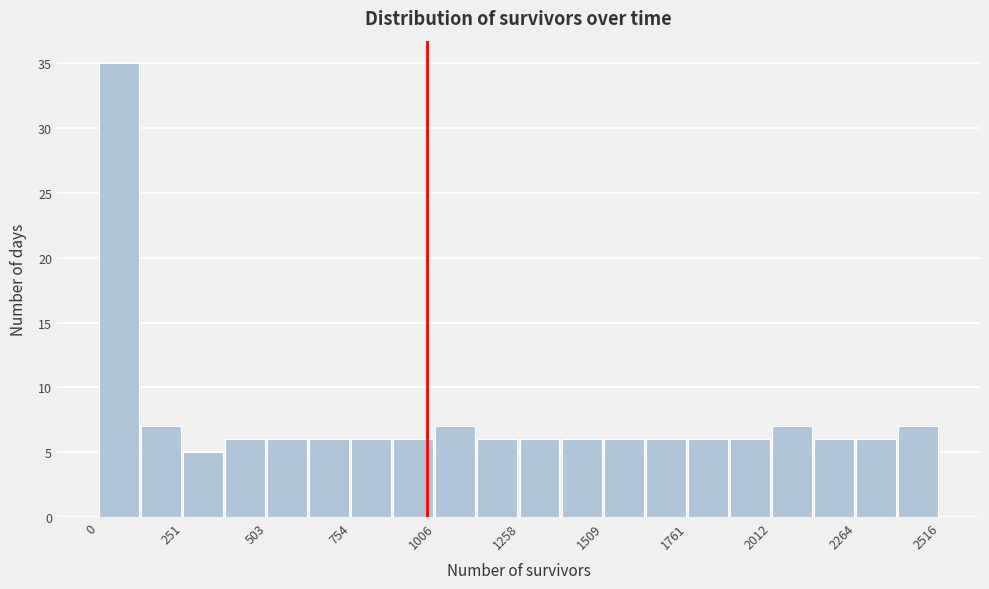

Around what value on the x-axis is the tallest bar? Give the approximate position of its centre, as read against the axis.

50